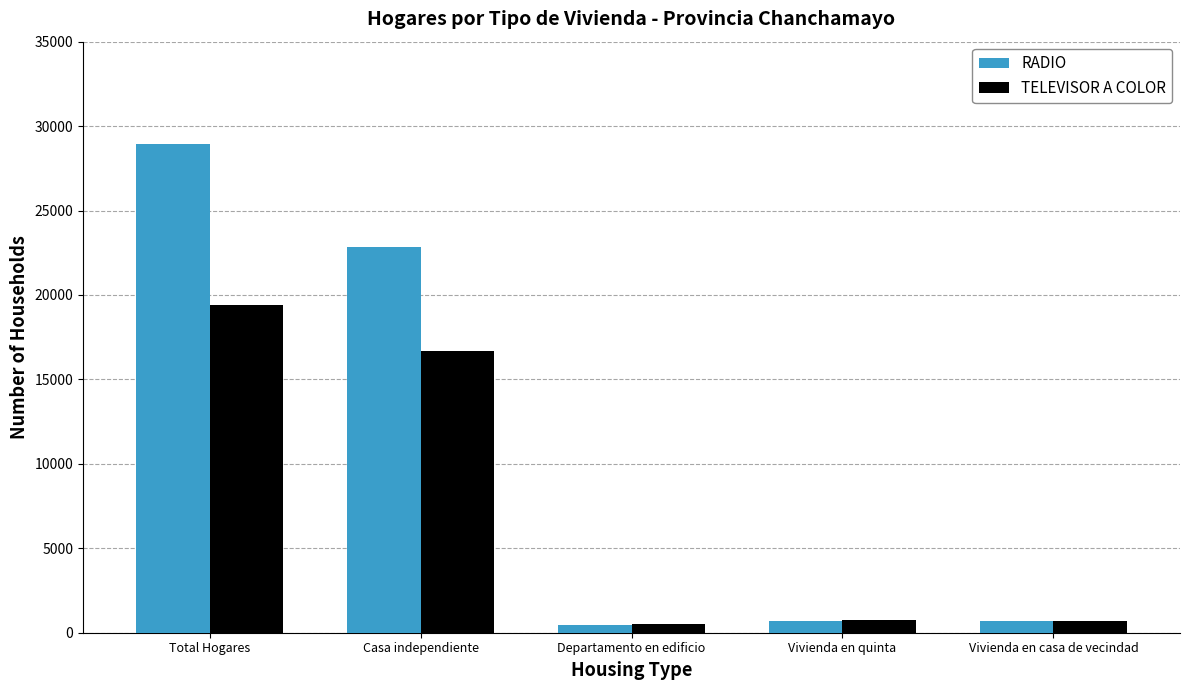

Rank the series by their average value, from highest to lowest.

RADIO, TELEVISOR A COLOR